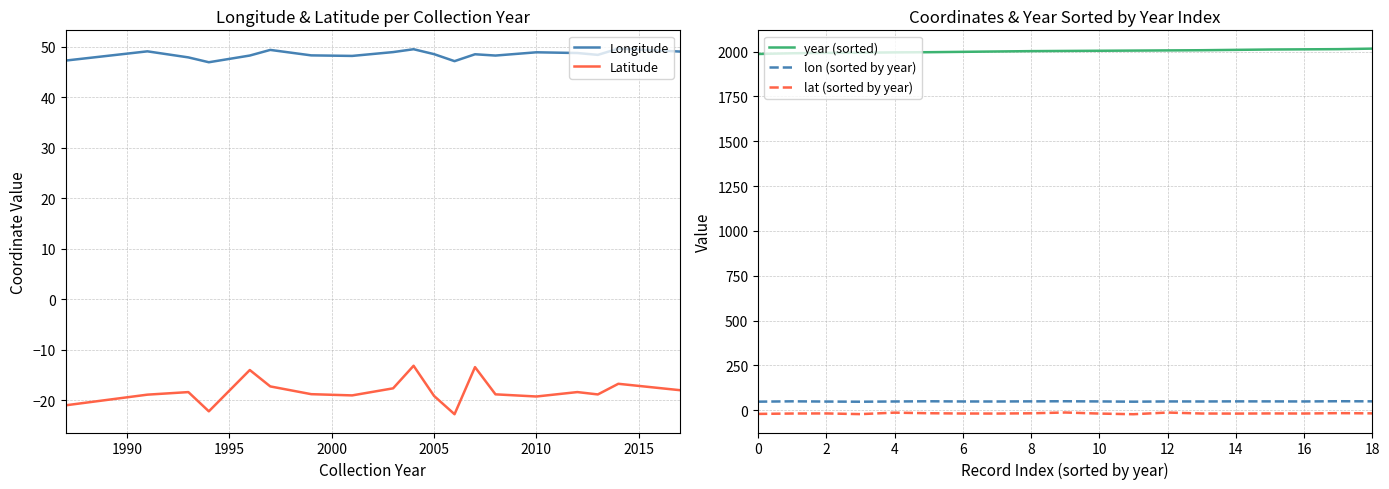

In lat (sorted by year), how many points are lower than both neighbors (excluding endpoints)?

5